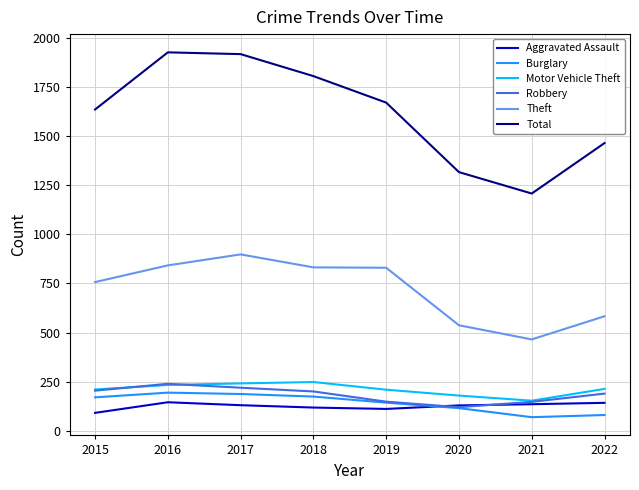

Is it true that Motor Vehicle Theft equals 233 at 2016?

True